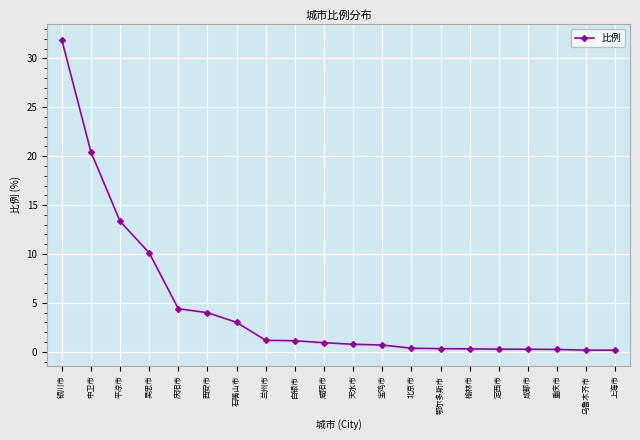

What is the ratio of the value at 平凉市 to the value at 吴忠市?

1.3